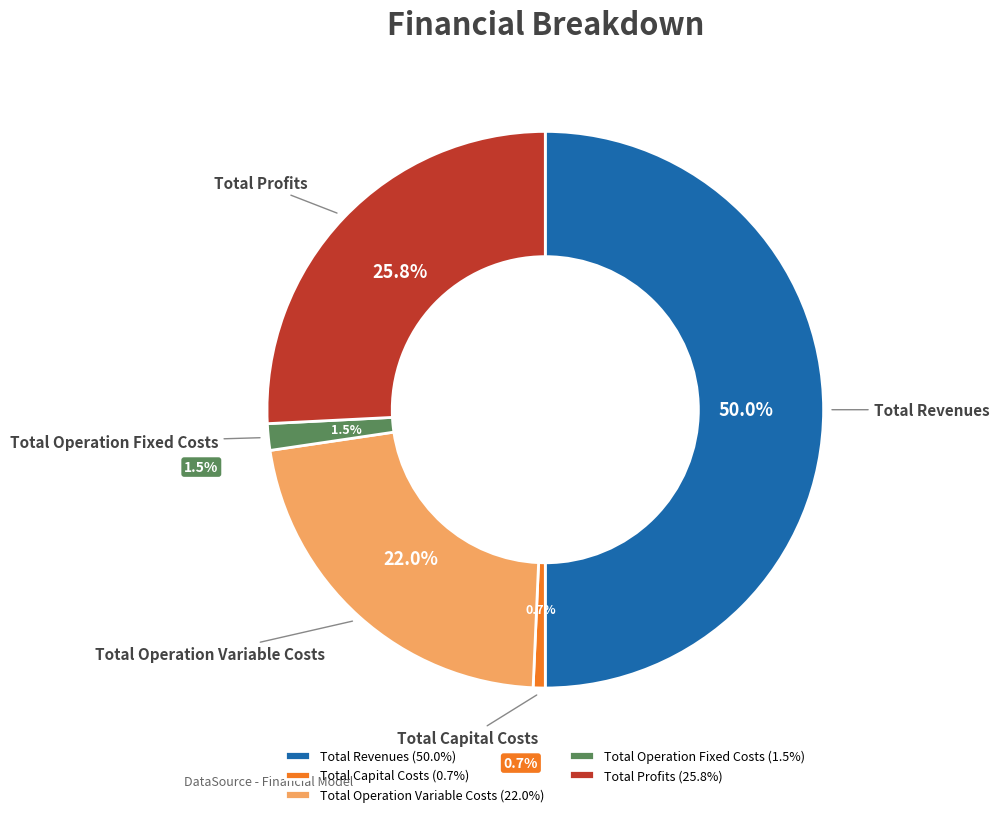

Which slice is the smallest?

Total Capital Costs